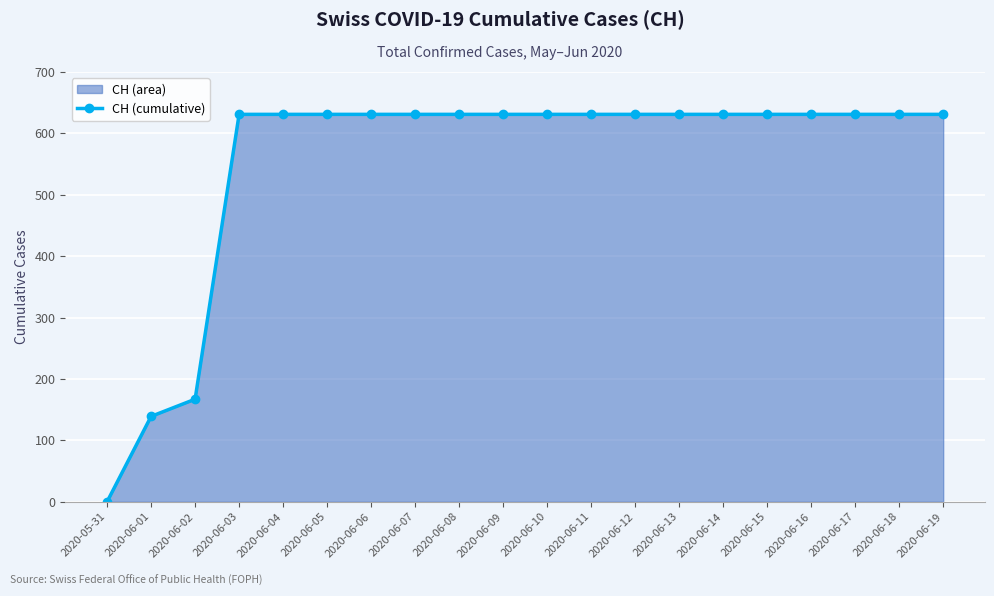

How many lines are shown in the chart?

1